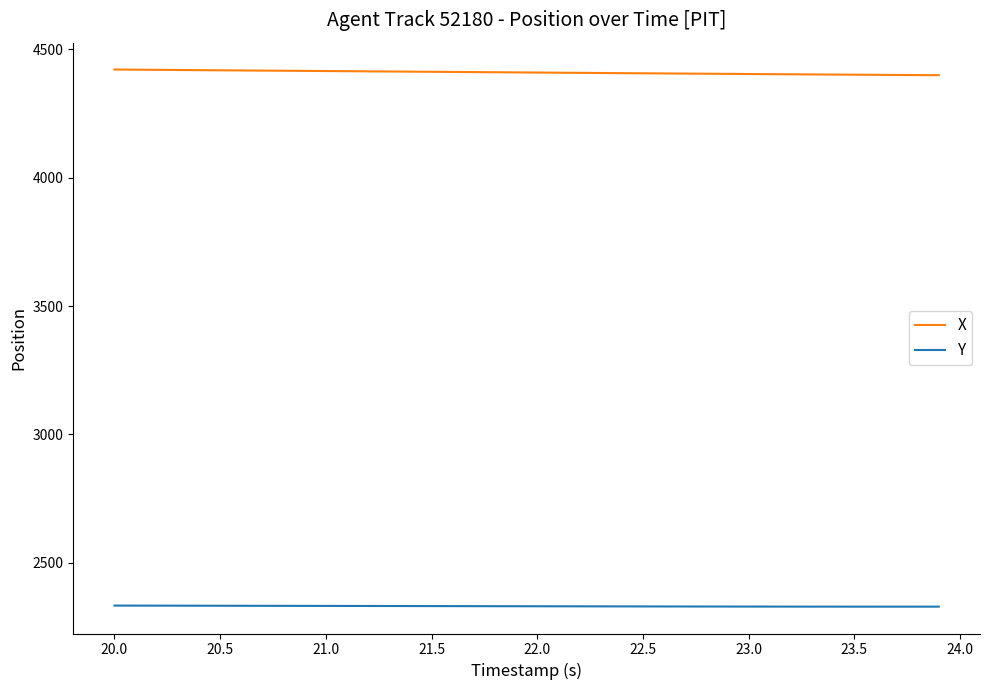

Is this an area chart (filled region under the line)?

No